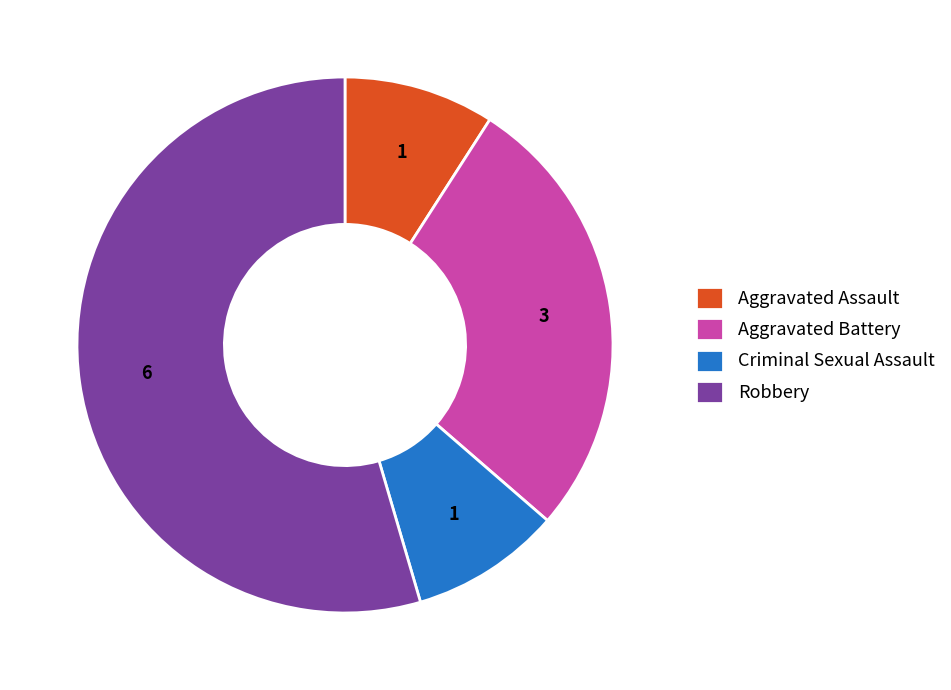

Which slice is the largest?

Robbery